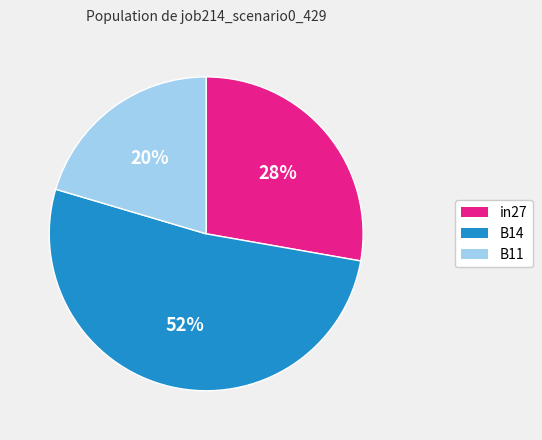

What percentage is the B11 slice, to the nearest percent?

20%